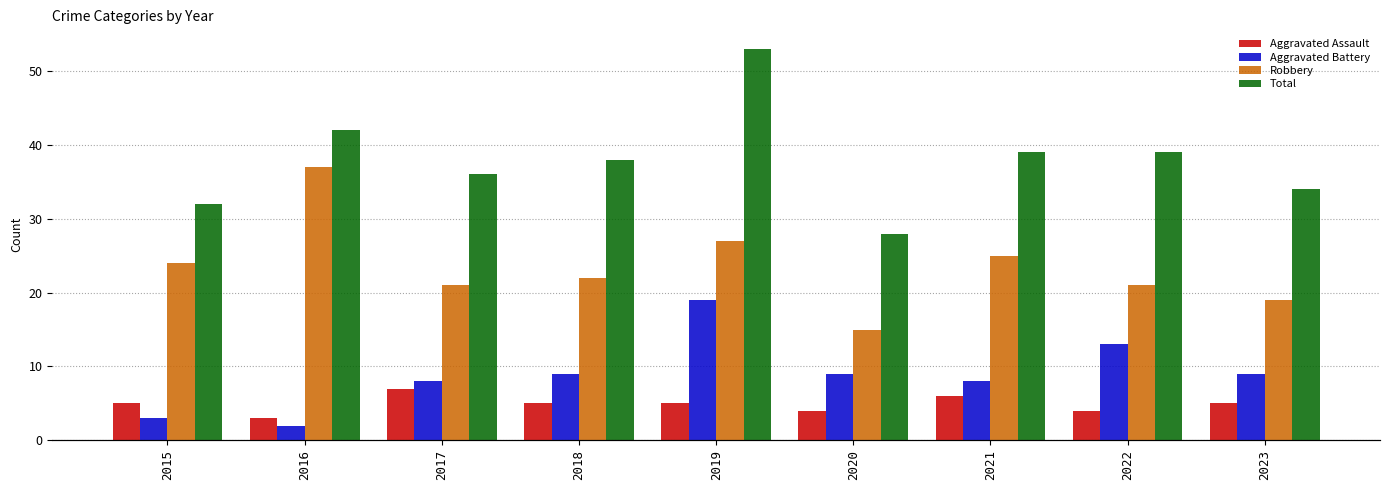

At which category is the sum across all series the highest?

2019